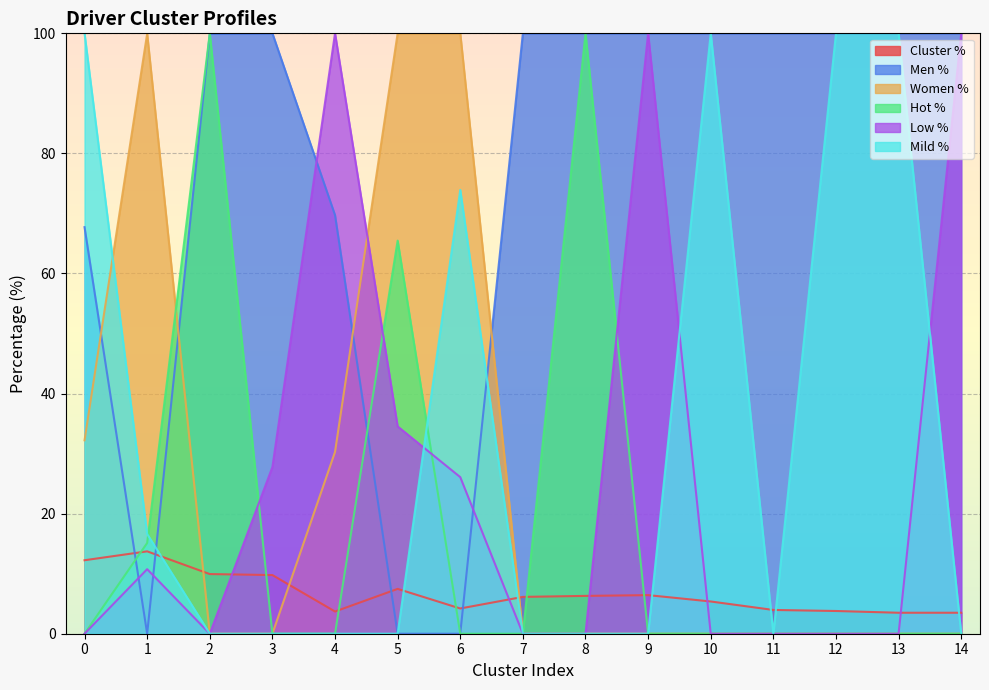

The value of Women % at 7 is 0.0. True or false?

True